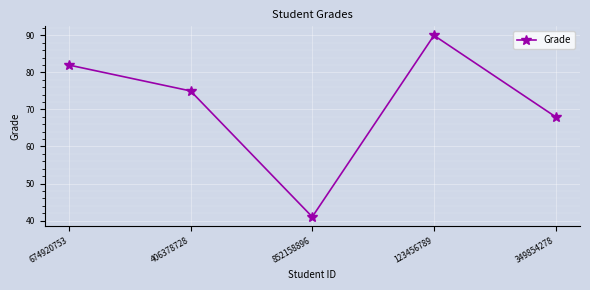

Where is the first local maximum?

123456789